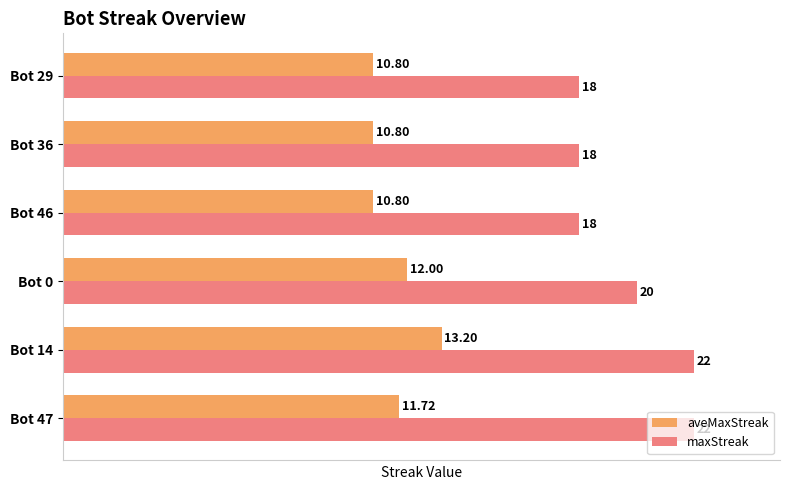

What is the average value of the maxStreak series?

19.7